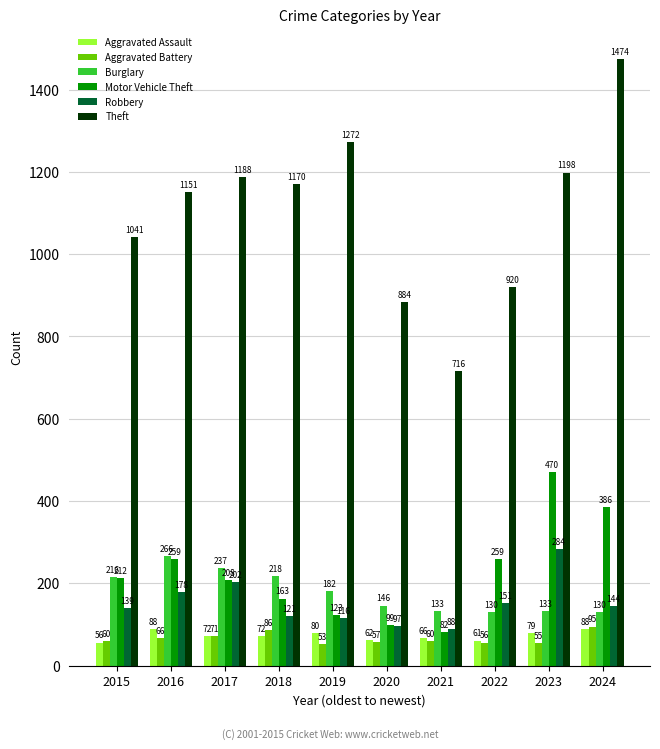

Which series has the largest total across all categories?

Theft